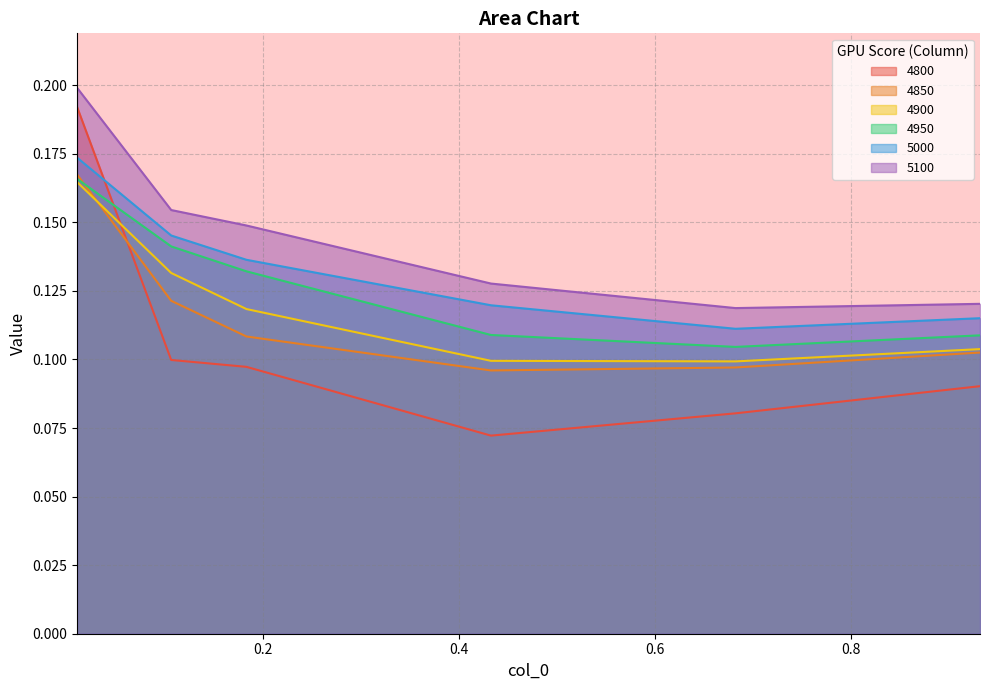

What are all the series names shown in the legend?

4800, 4850, 4900, 4950, 5000, 5100